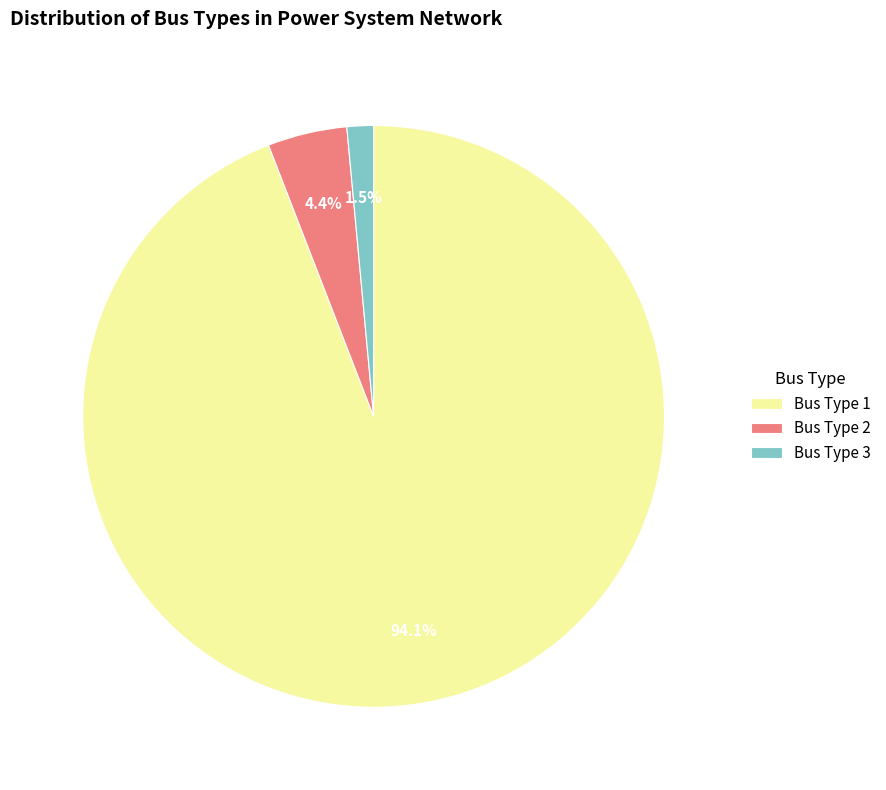

To the nearest percent, what portion does Bus Type 2 represent?

4%